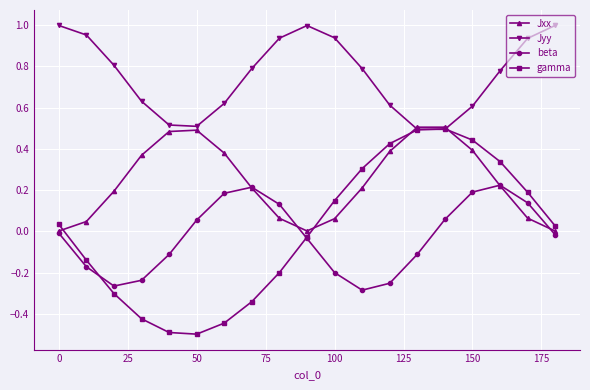

What is the minimum value for gamma?

-0.5